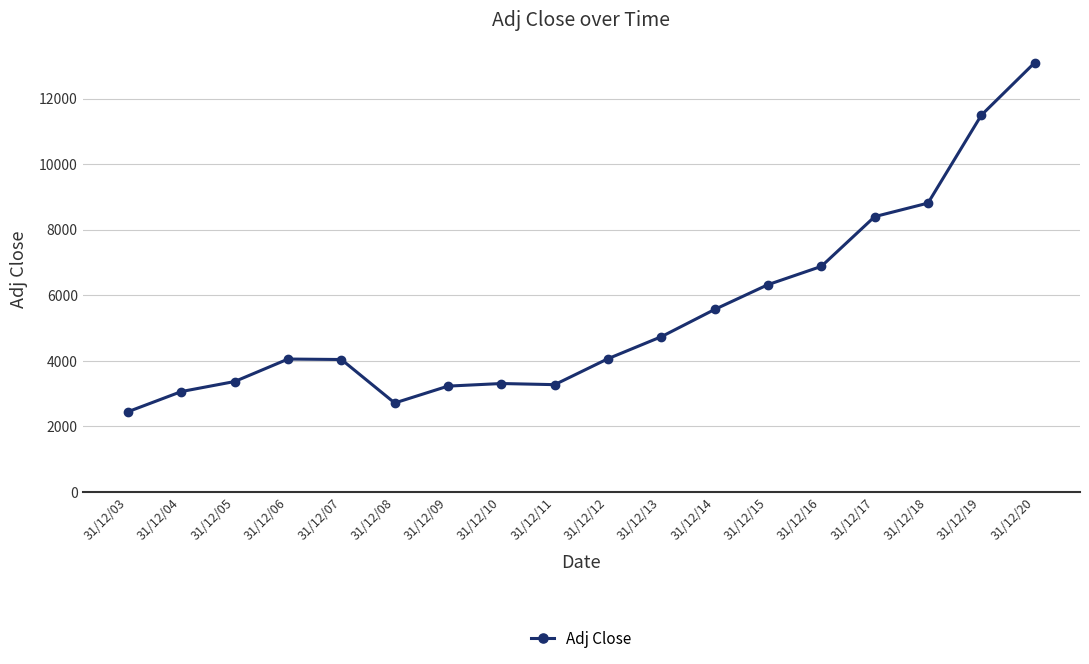

What value does the data have at 31/12/14?

5568.3